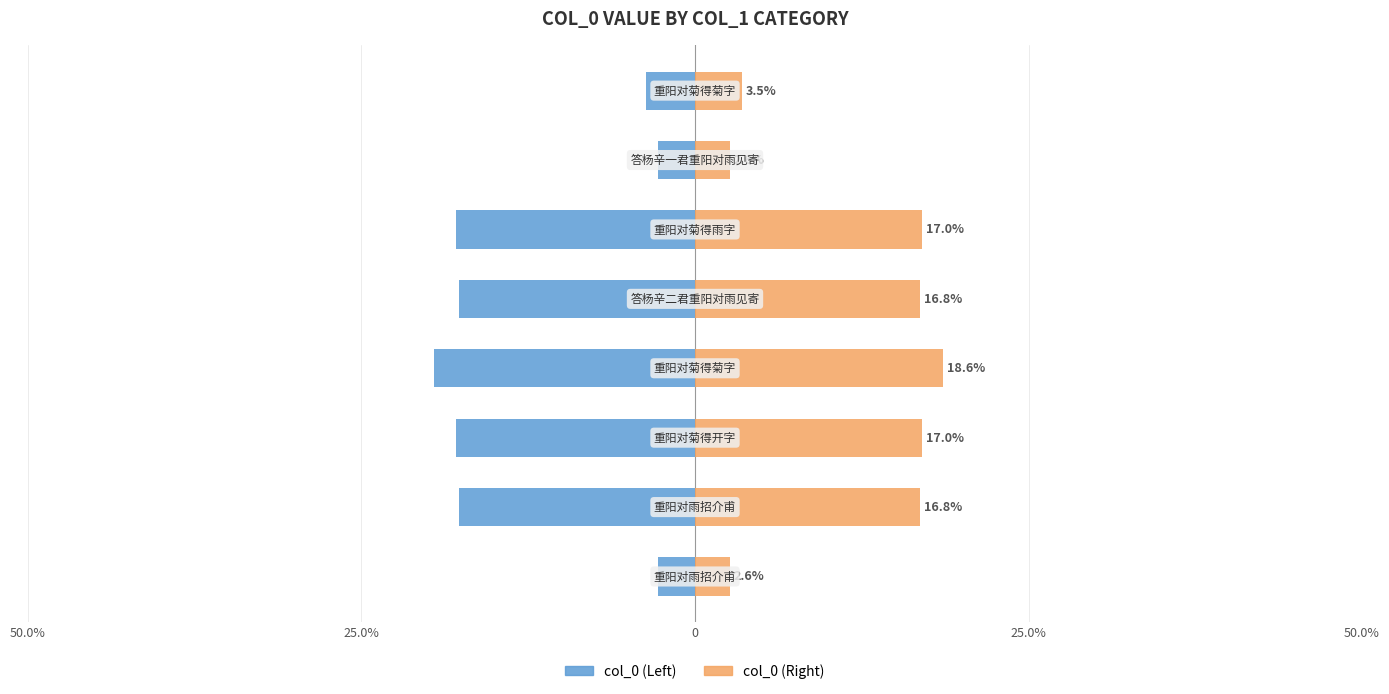

What is the approximate value of col_0 (left) at 50.0%?

-17.7